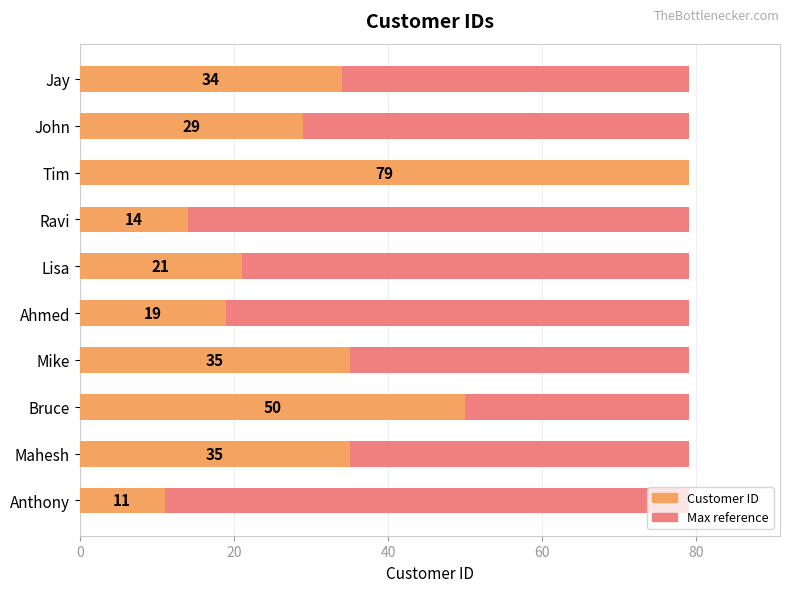

Is it true that Customer ID equals 35.0 at Mike?

True